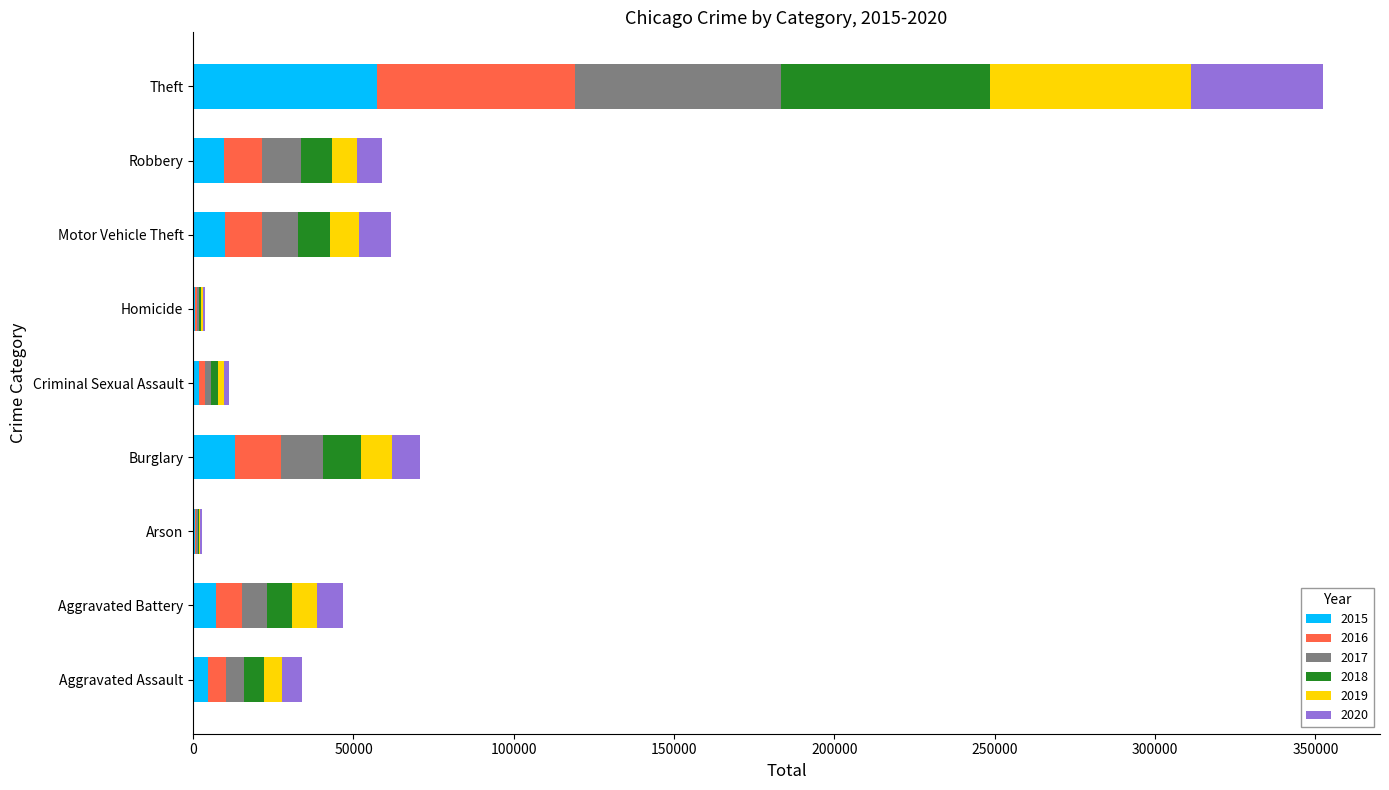

At which label does 2015 reach its peak?

Theft